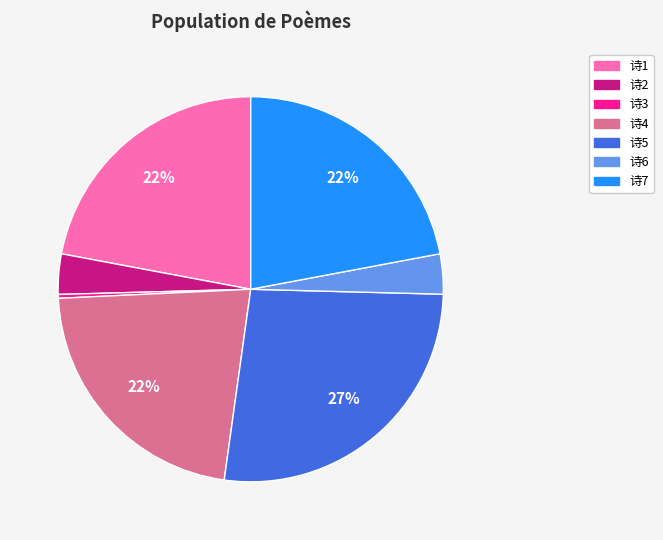

To the nearest percent, what is the average slice percentage?

14%